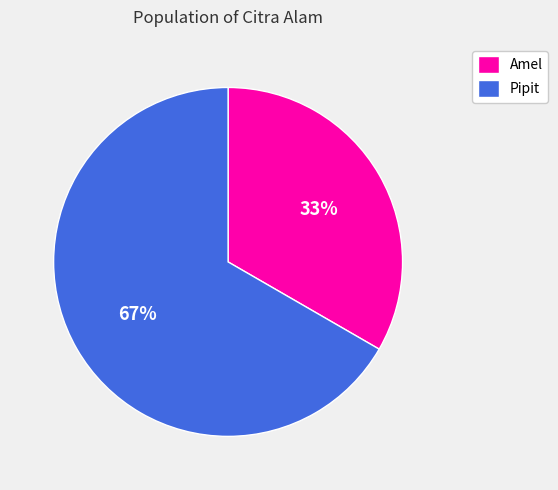

To the nearest percent, what portion does Pipit represent?

67%